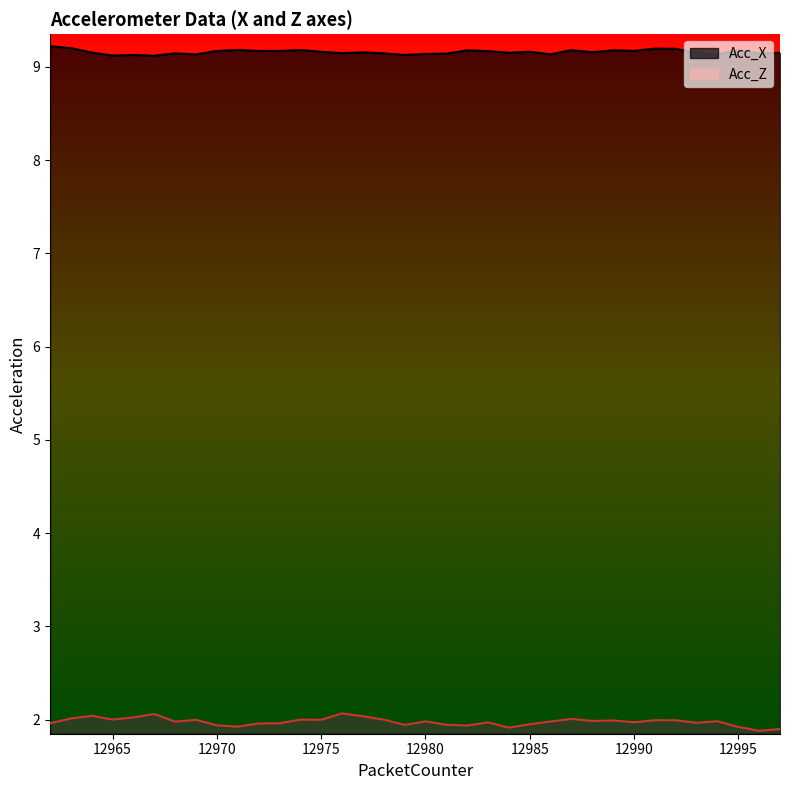

What is the difference between the second highest and minimum values in the Acc_X series?

0.1